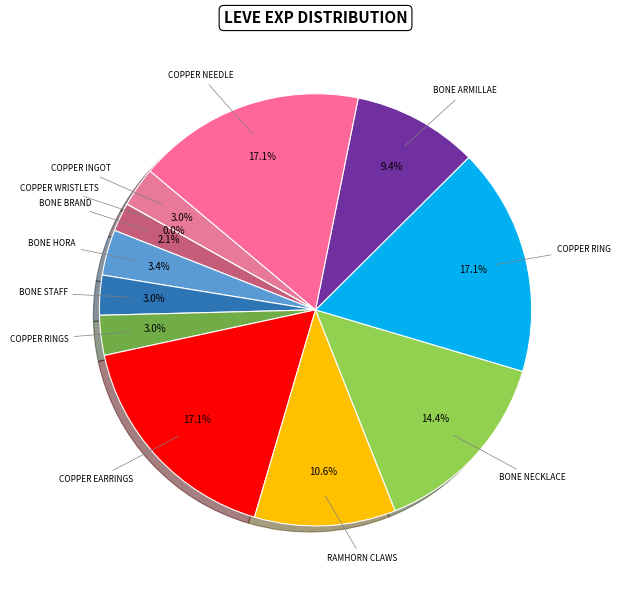

How many slices are in this pie chart?

12